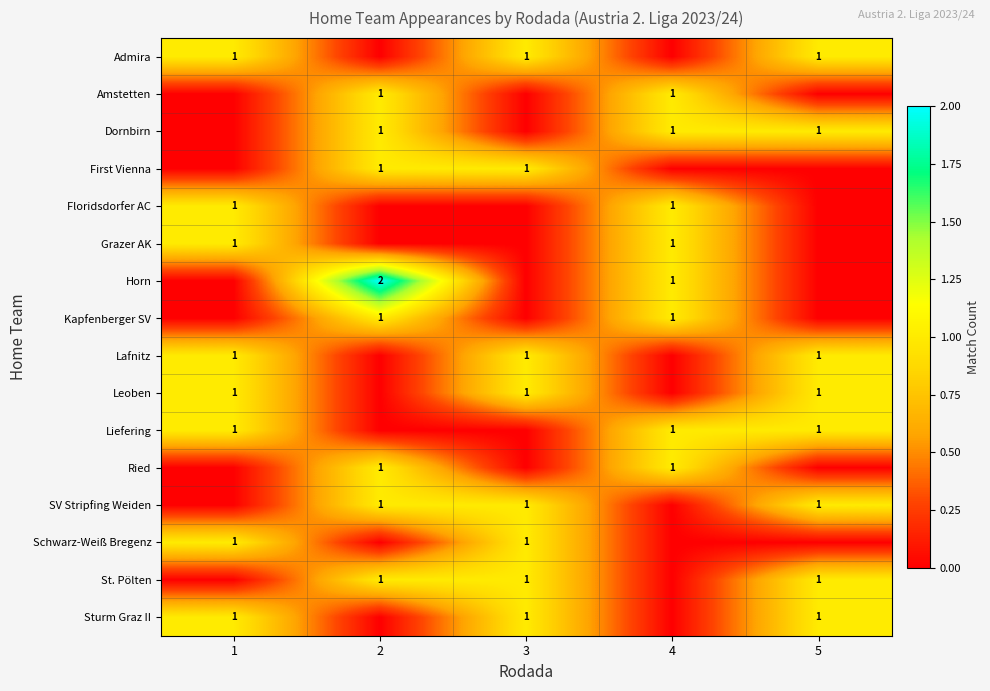

The value of St. Pölten at 2 is 0. True or false?

False